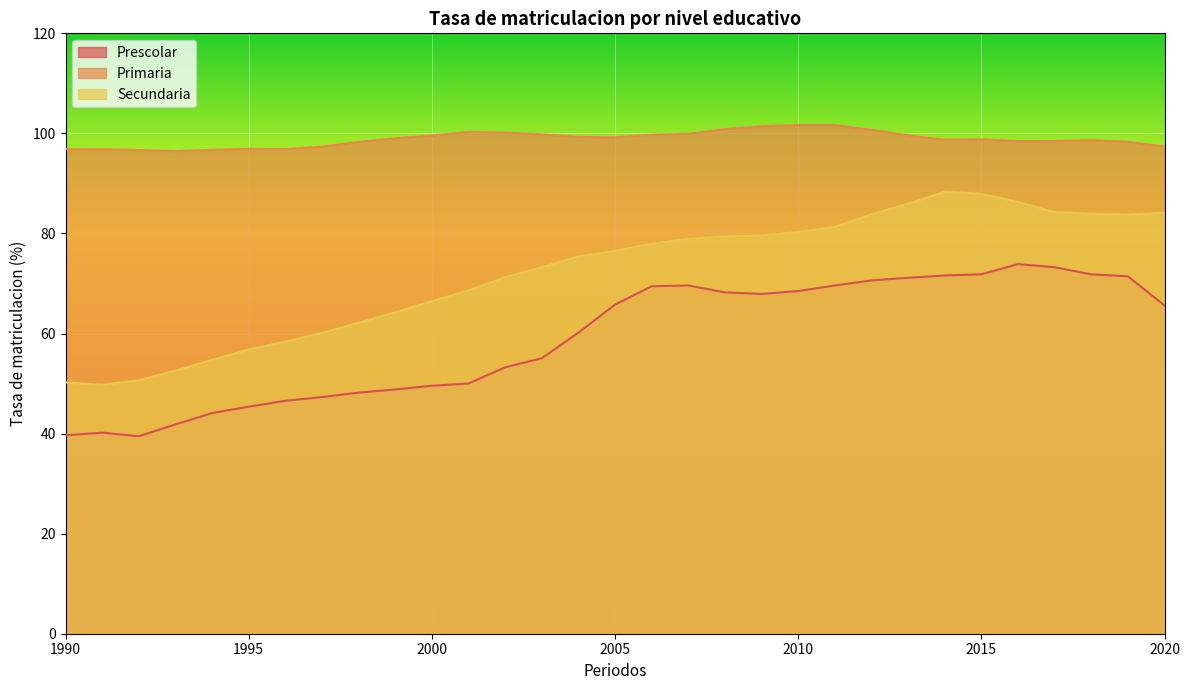

At which category does the chart reach its minimum across all series?

1992